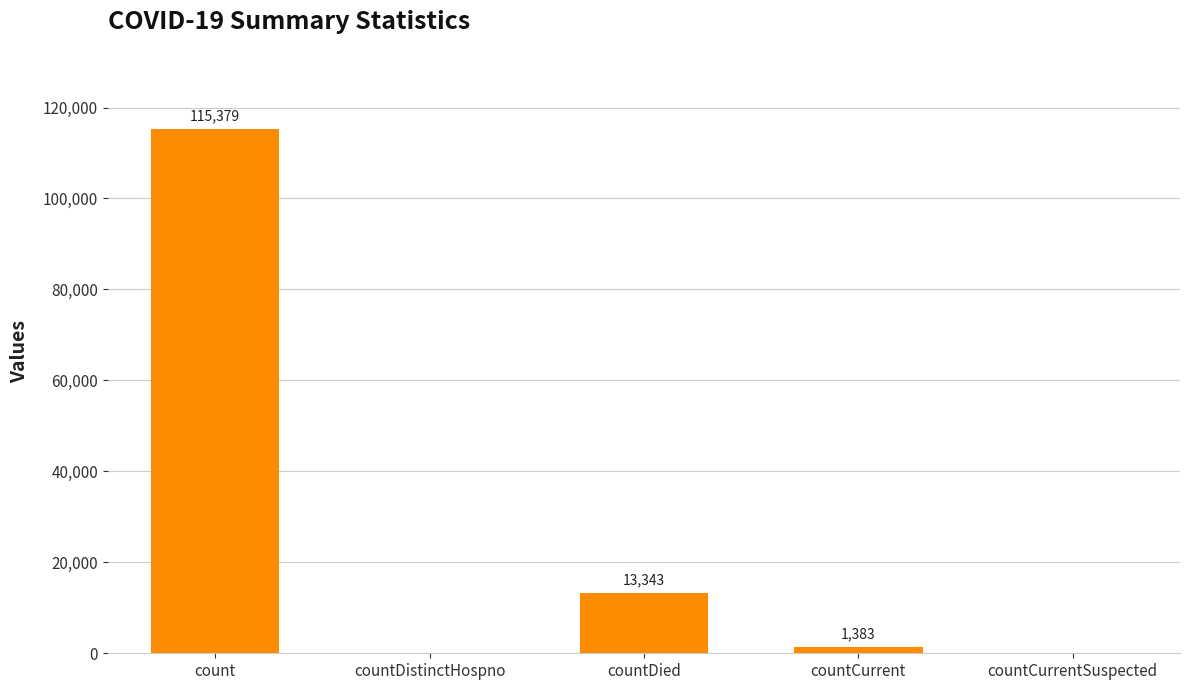

Where does the data first go above 1383?

count